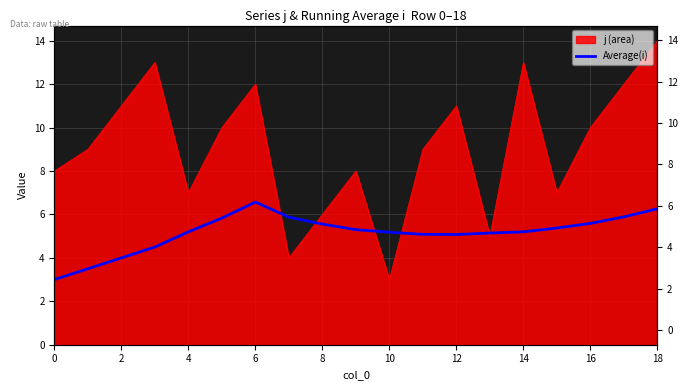

The chart shows a value of 6.8 at 13. True or false?

False